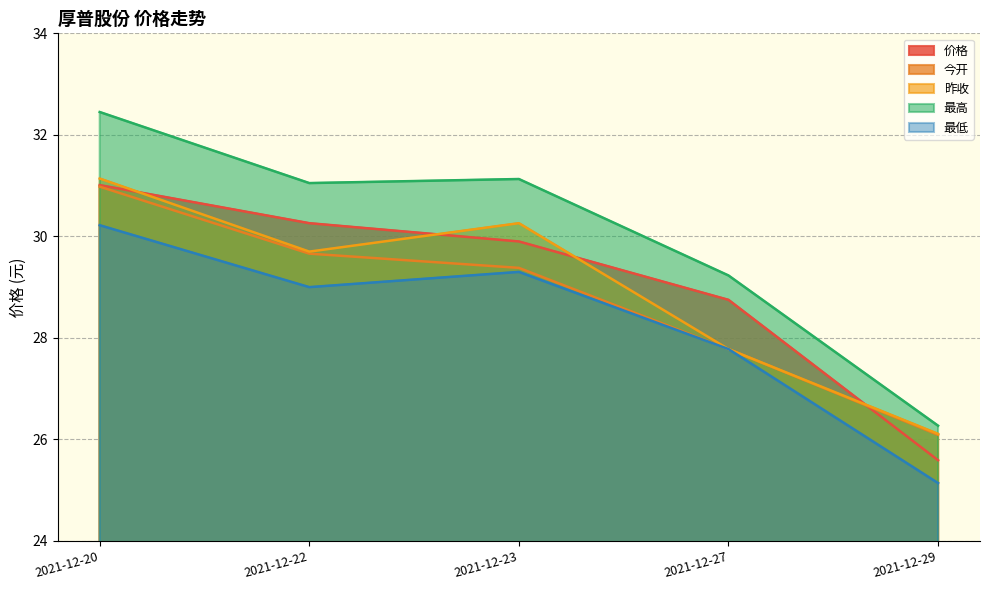

What is the spread (max minus min) of values at 2021-12-22?

2.1